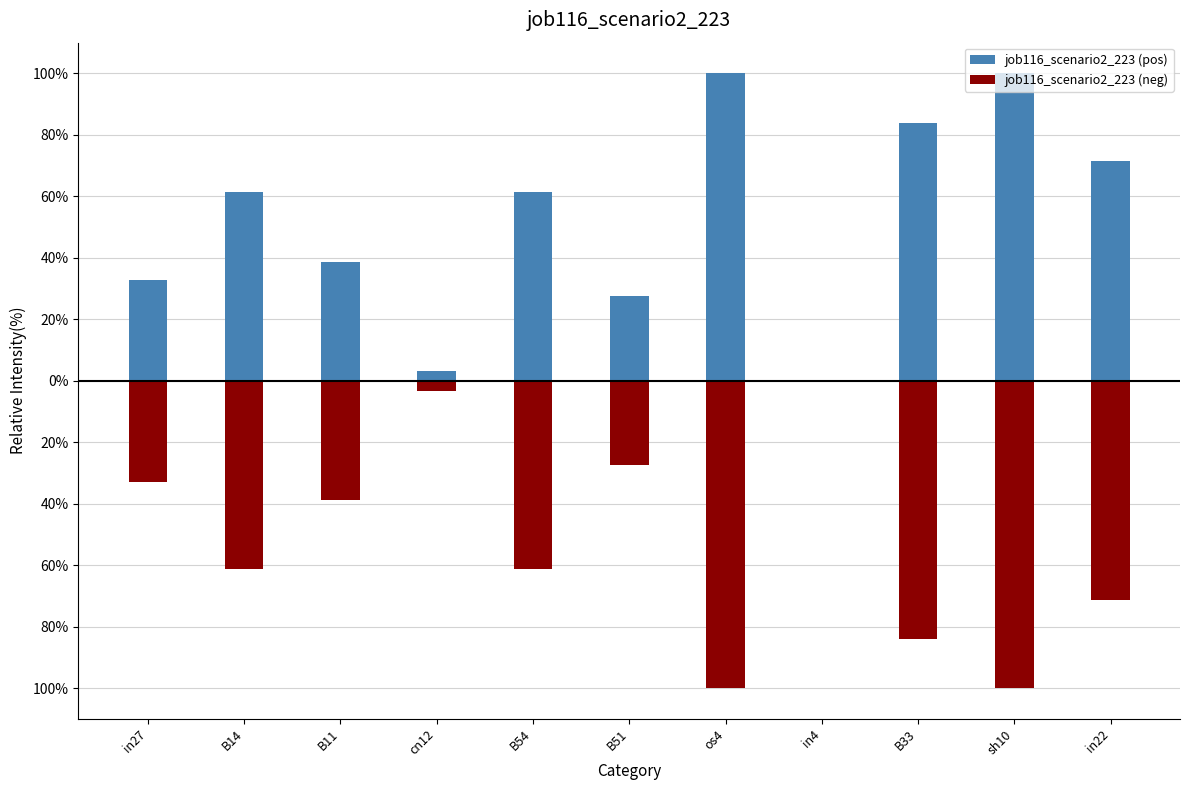

Which series changed the most between B51 and in4?

job116_scenario2_223 (pos)